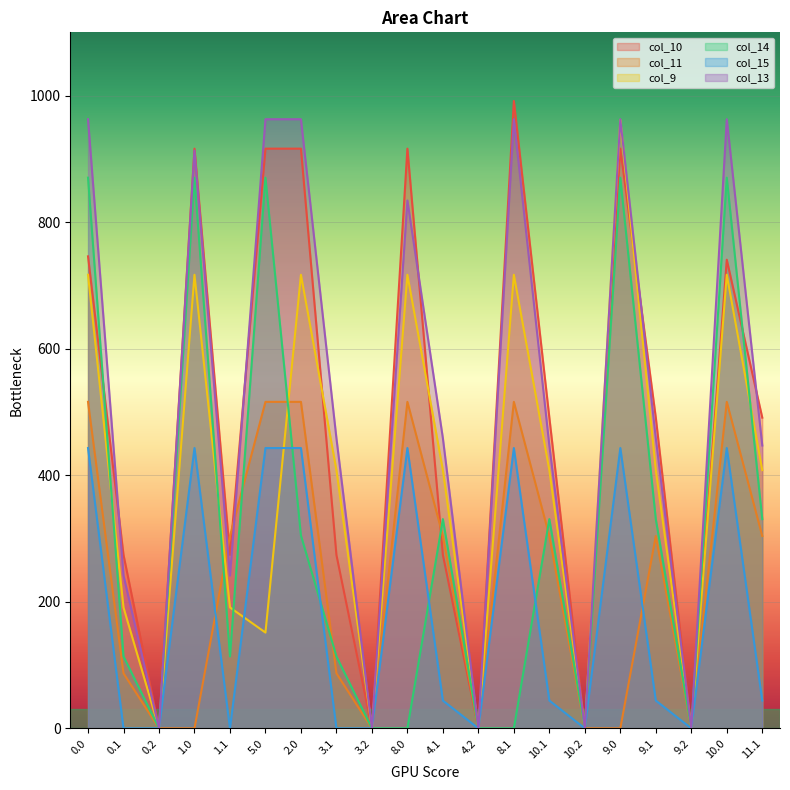

In col_9, how many points are higher than both neighbors (excluding endpoints)?

6